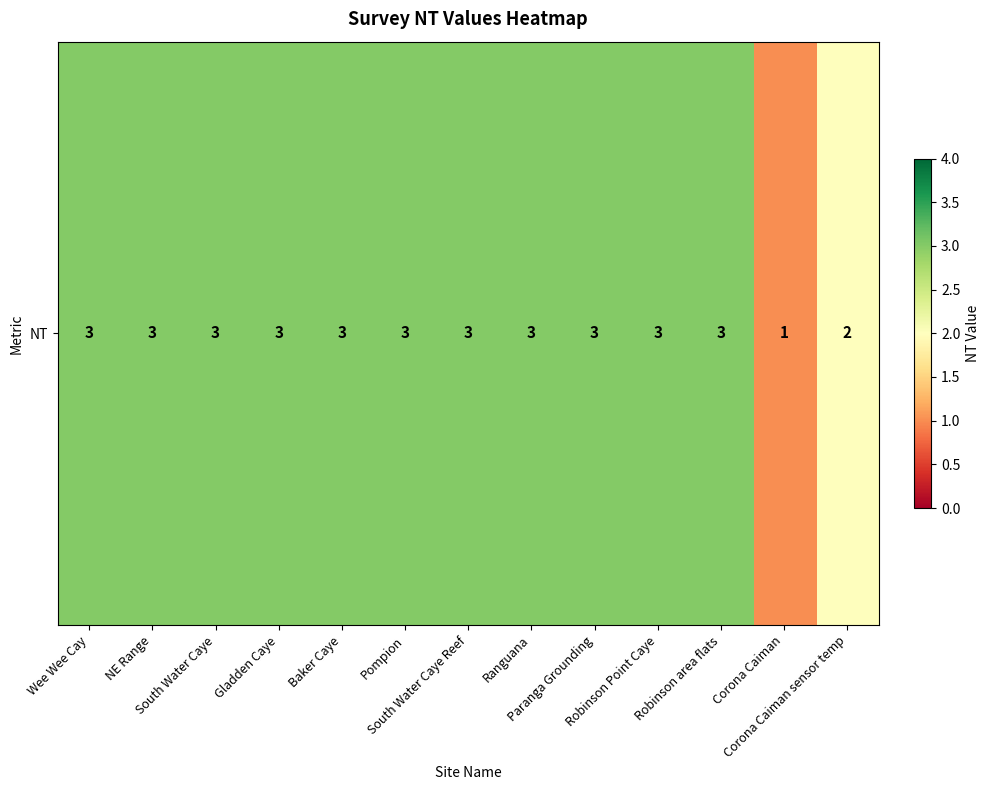

Rank the categories by value from lowest to highest.

Corona Caiman, Corona Caiman sensor temp, Wee Wee Cay, NE Range, South Water Caye, Gladden Caye, Baker Caye, Pompion, South Water Caye Reef, Ranguana, Paranga Grounding, Robinson Point Caye, Robinson area flats